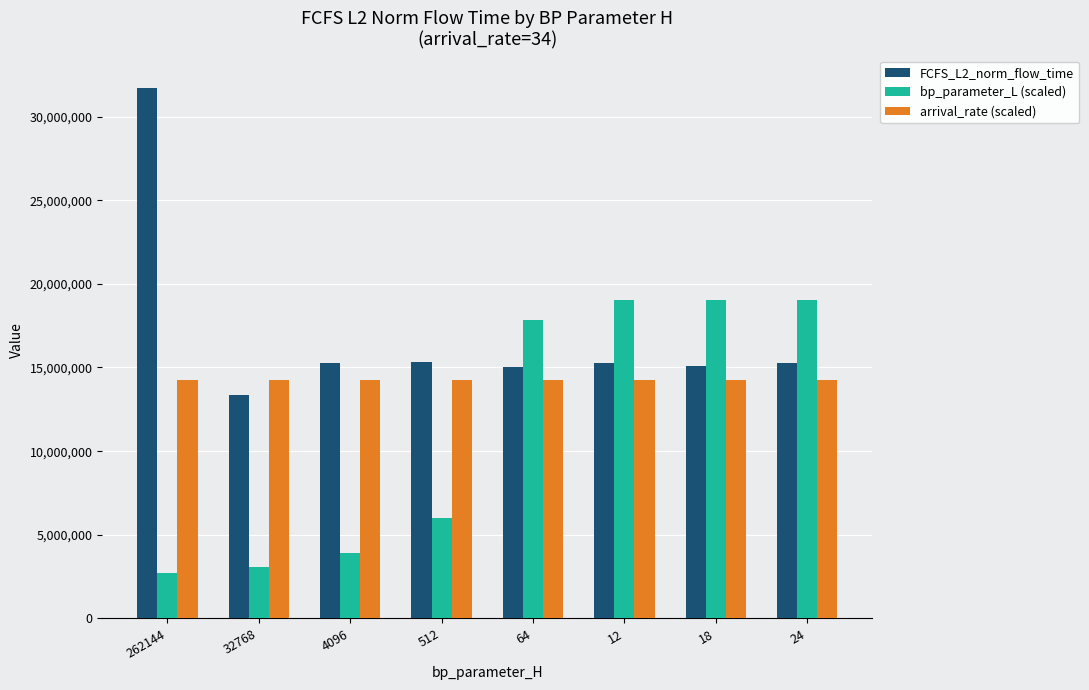

Are the bars horizontal?

No